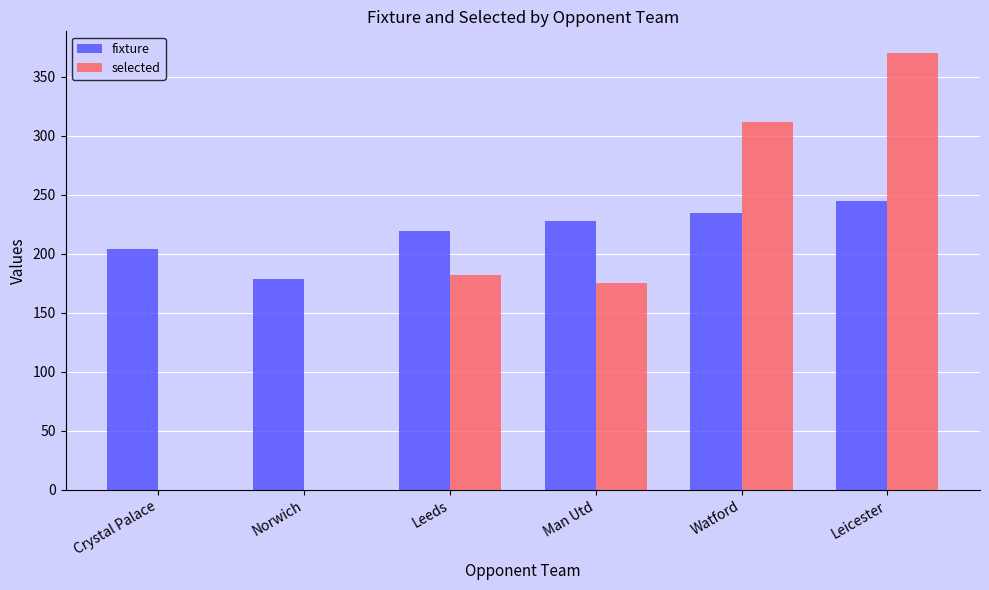

The selected series shows 312 at Watford. True or false?

True